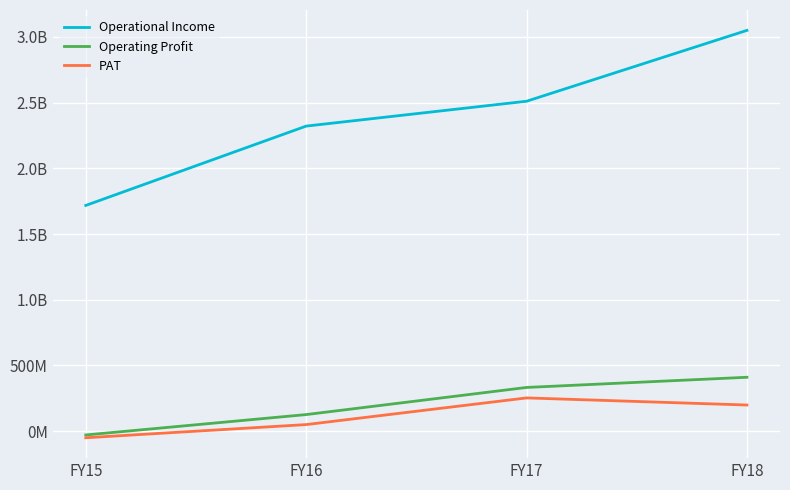

What is the difference between the highest and lowest values at FY16?

2270668557.7